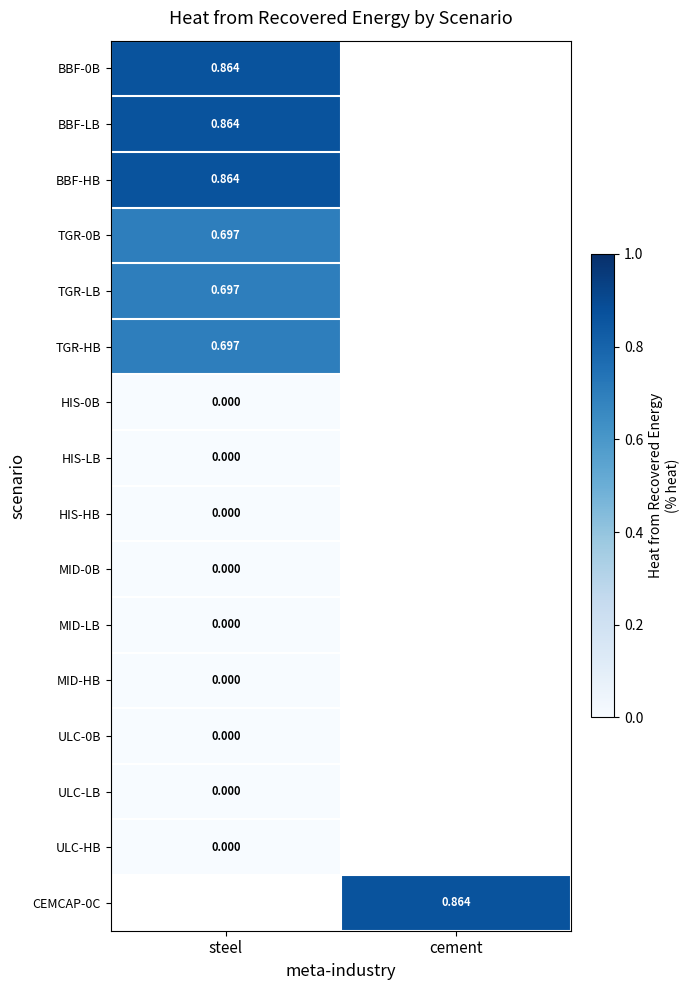

Is the value of CEMCAP-0C at cement greater than the value of TGR-HB at steel?

Yes